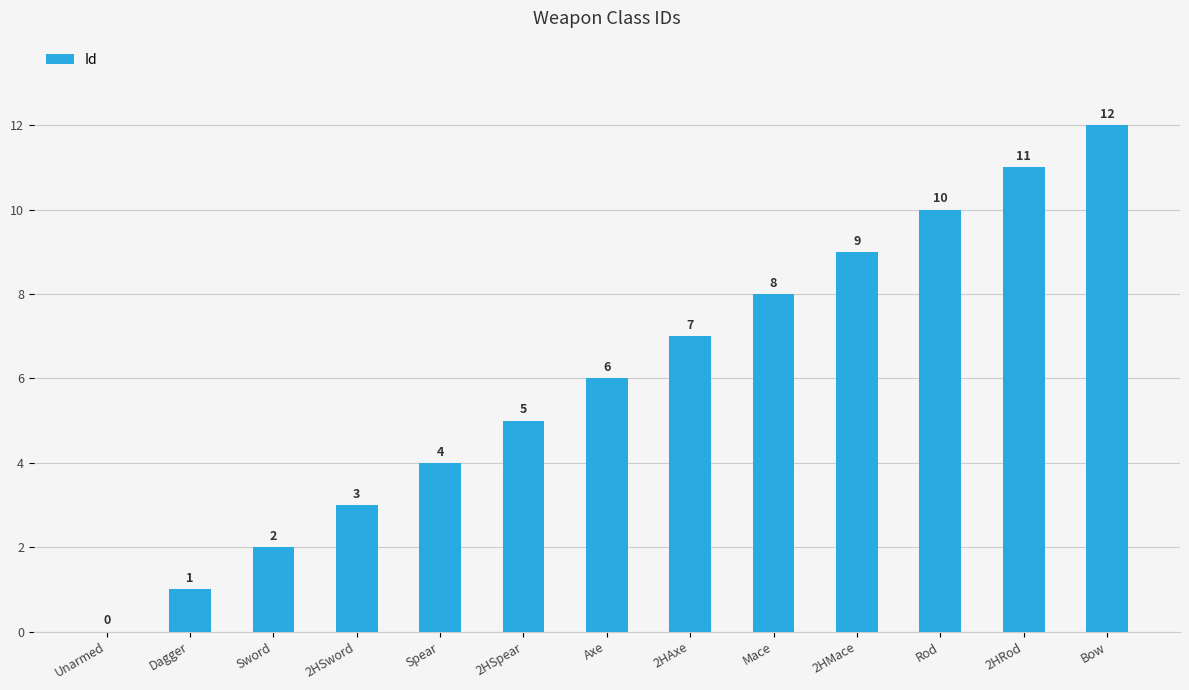

What is the sum of the values at Unarmed and 2HAxe?

7